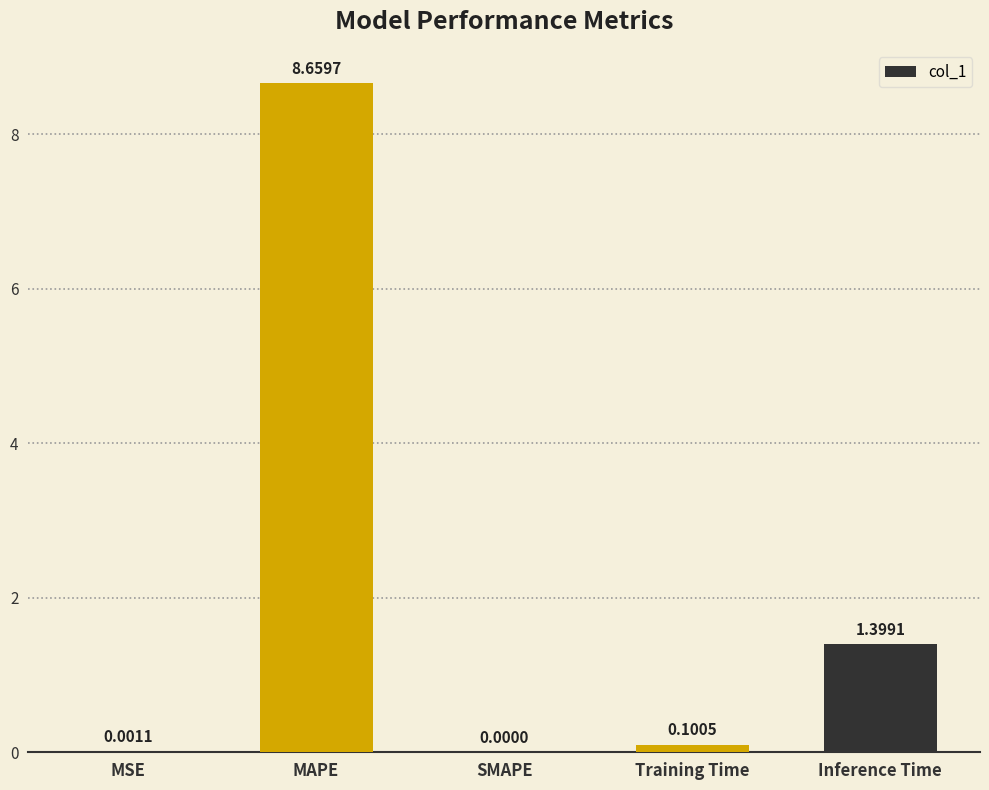

What is the sum of all values?

10.2